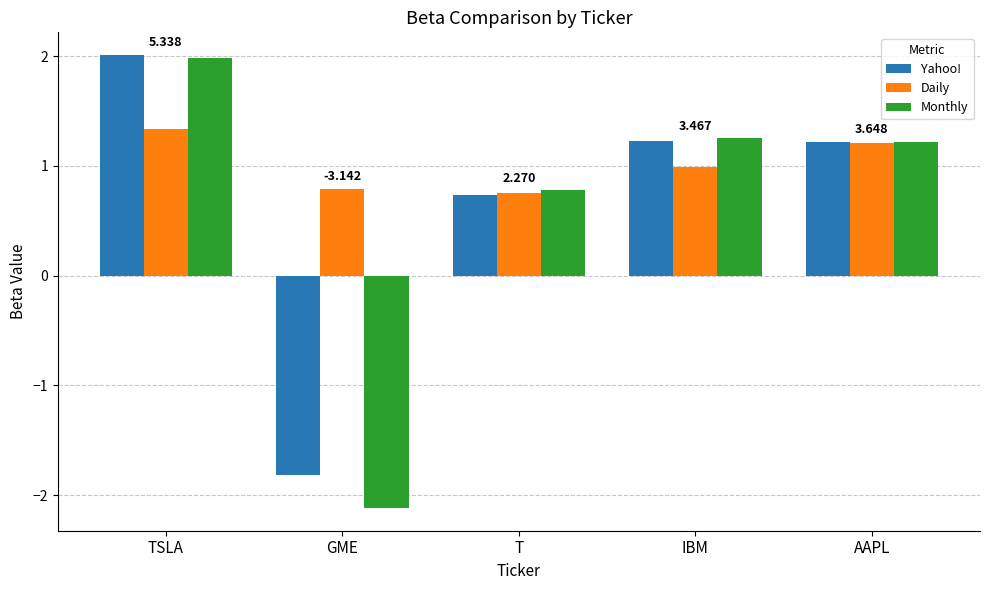

What is the minimum value for Monthly?

-2.1